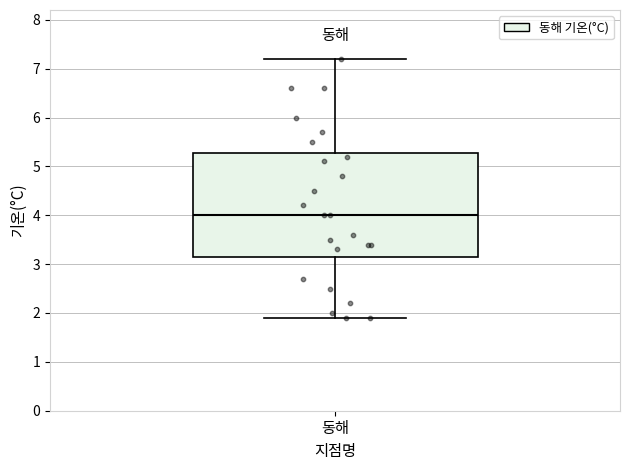

Where is the upper edge of the box for 동해 on the y-axis? The values are not printed on the chart, so give them approximately, as read against the axis.

5.3